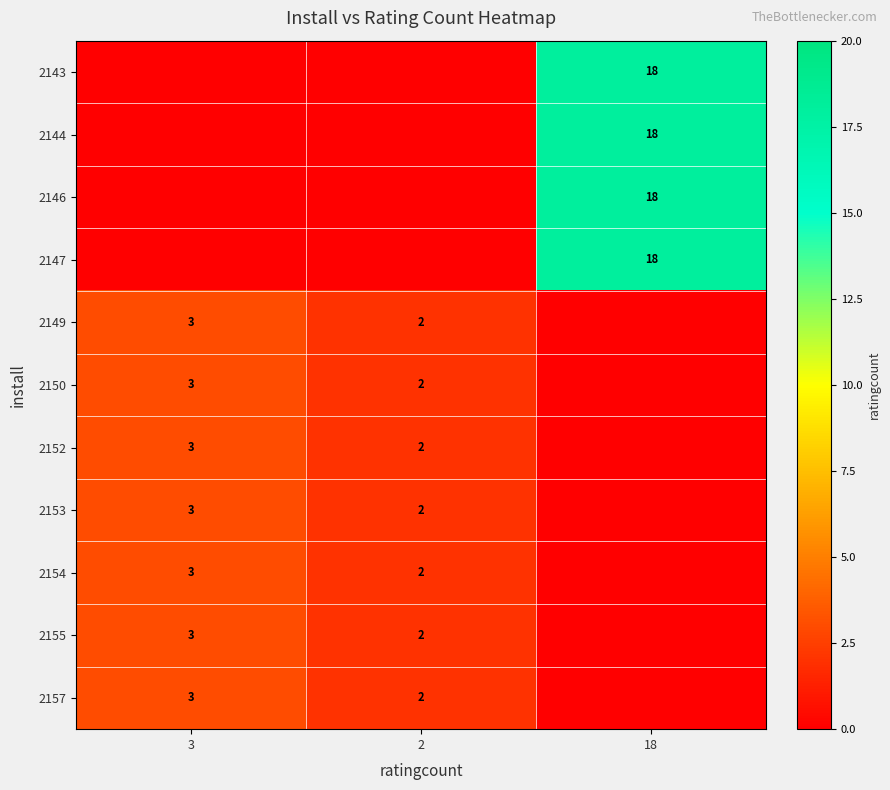

Count the number of categories in the chart.

3